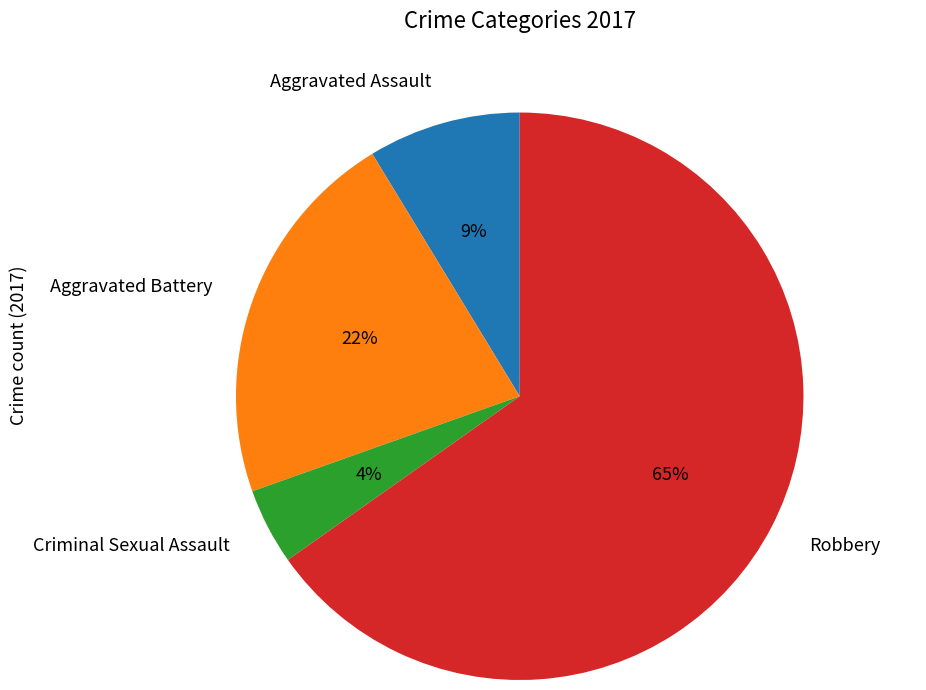

The Robbery slice represents 72% of the pie. True or false?

False